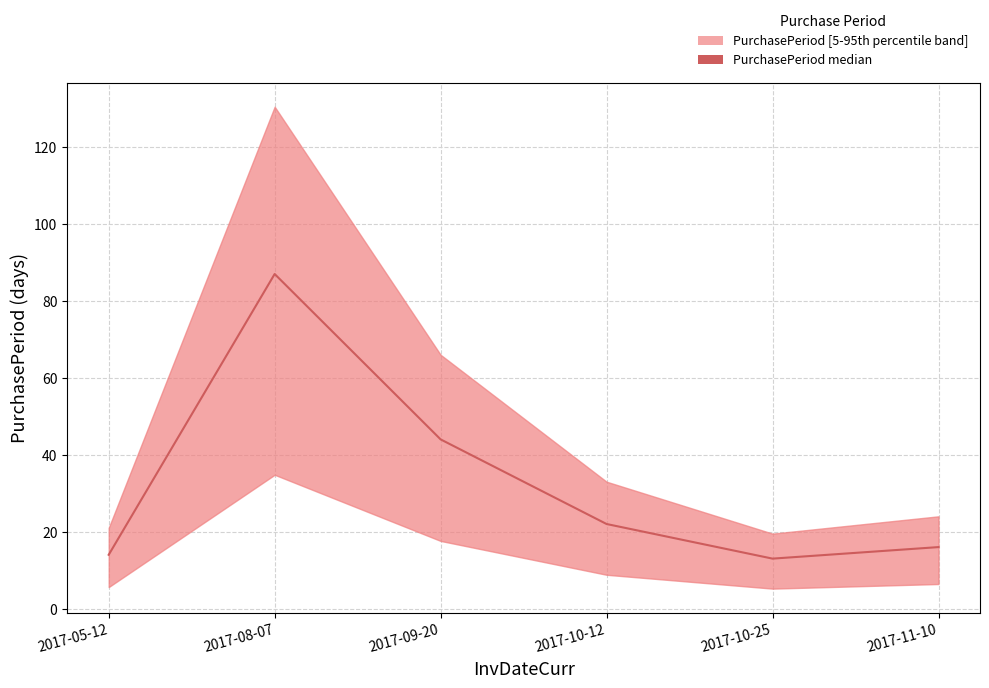

Rank the categories by value from lowest to highest.

2017-10-25, 2017-05-12, 2017-11-10, 2017-10-12, 2017-09-20, 2017-08-07